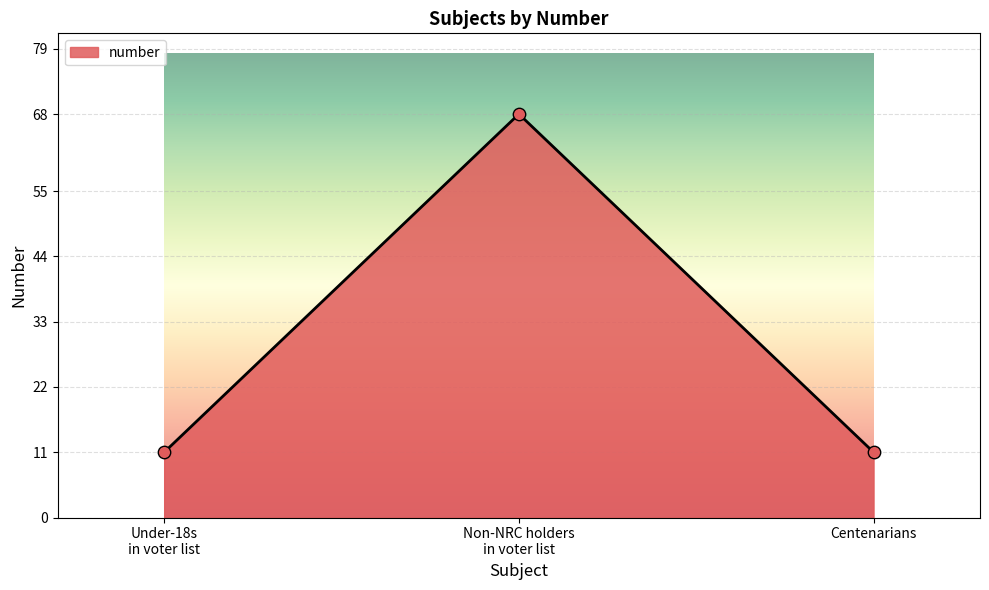

What is the minimum value for number?

11.0